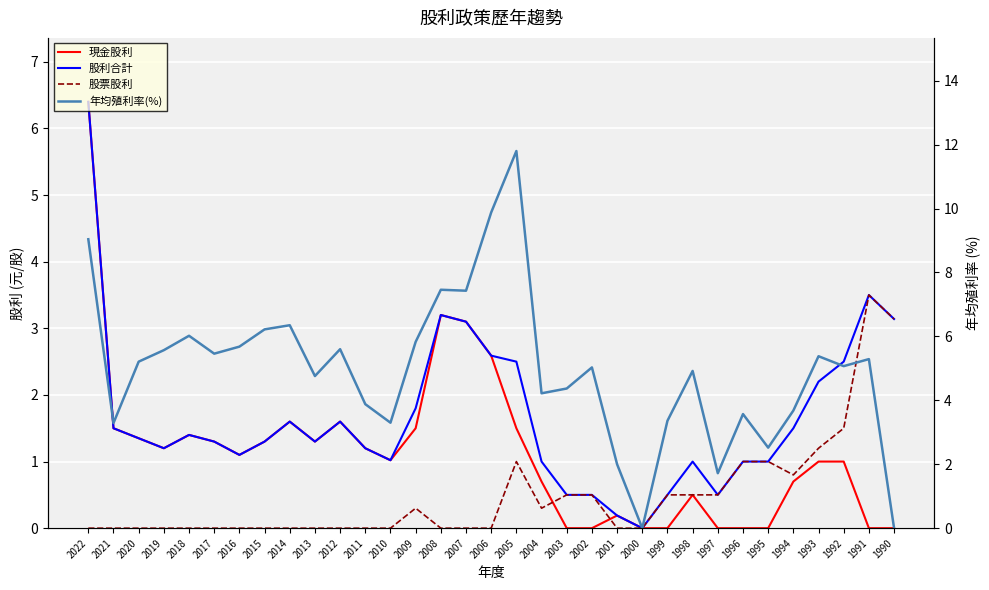

What is the value of the 股票股利 point at the 20th from the left?

0.5